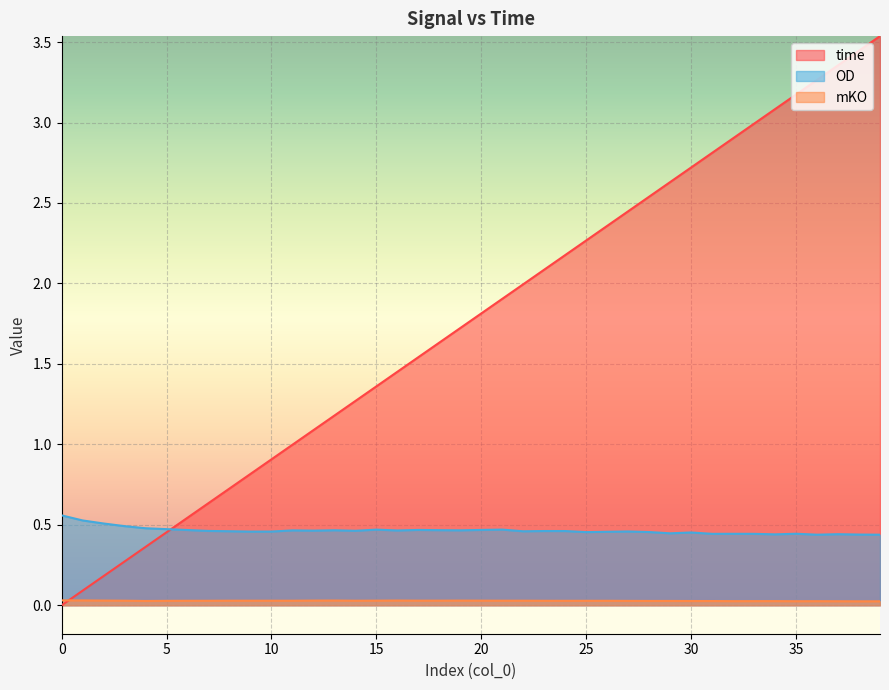

How many categories are shown in the chart?

40